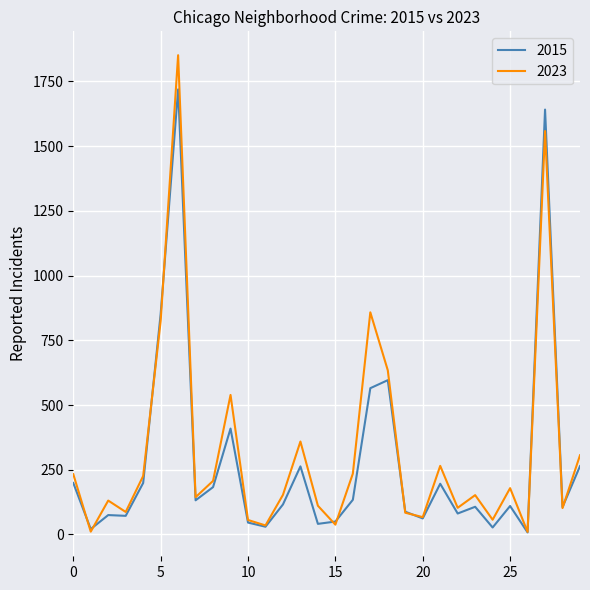

What are all the series names shown in the legend?

2015, 2023